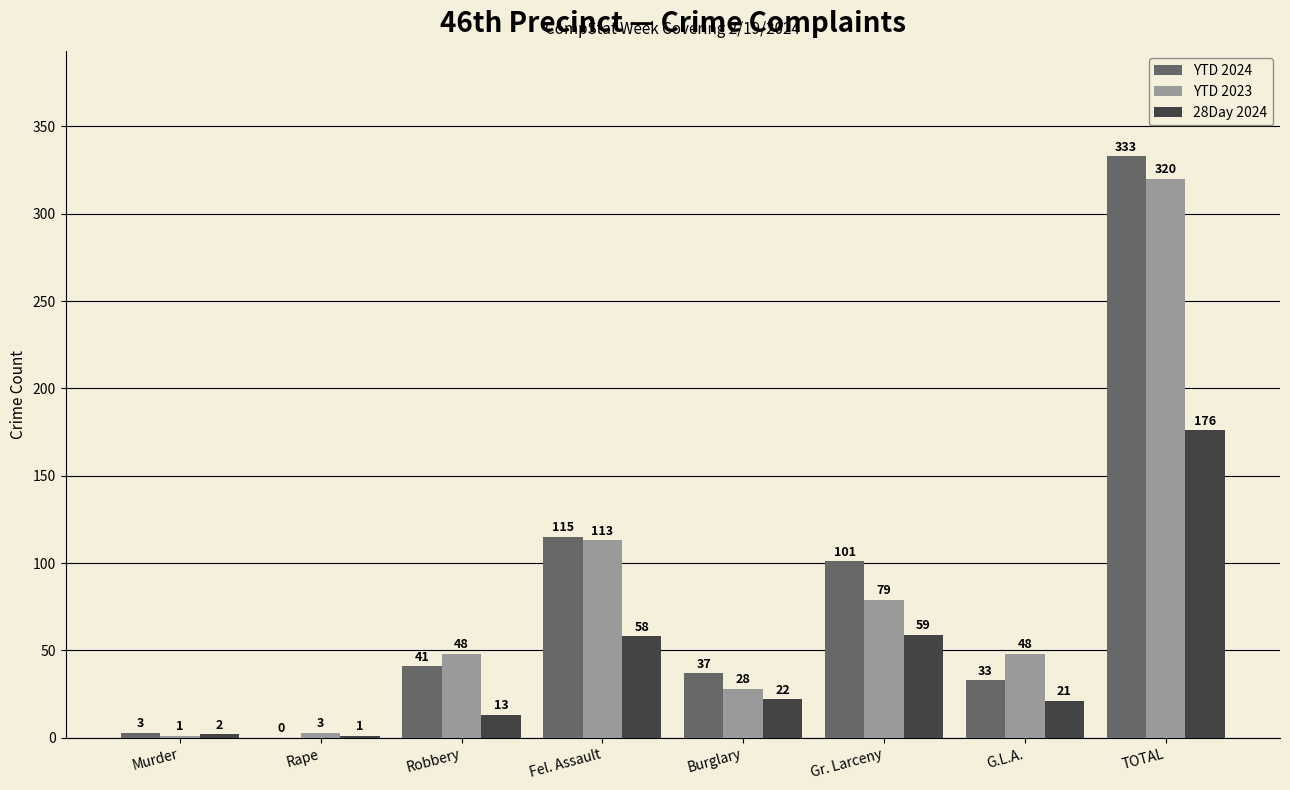

The YTD 2023 series shows 113 at Fel. Assault. True or false?

True